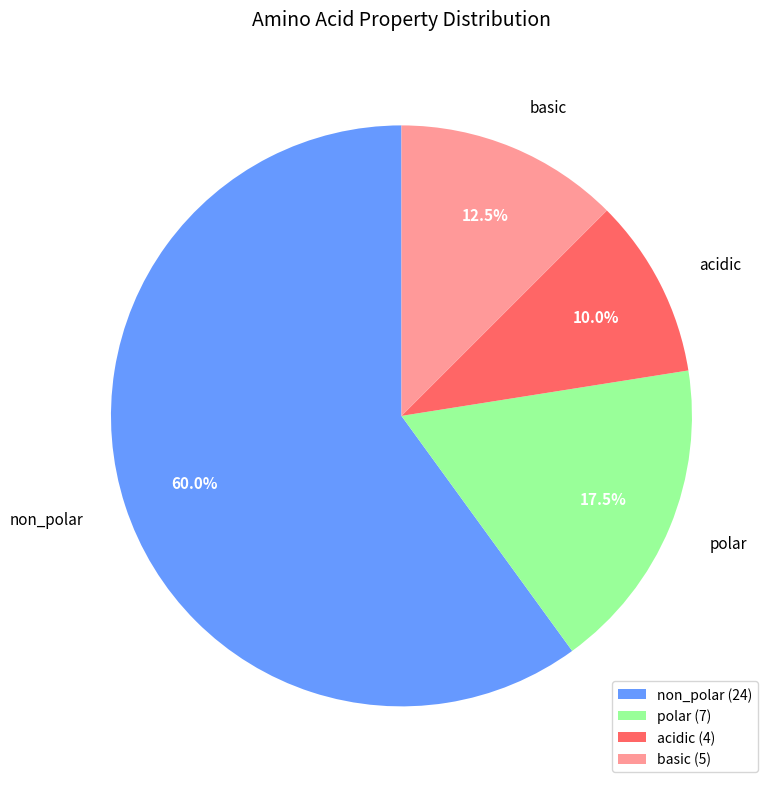

What is the ratio of the value at non_polar to the value at basic?

4.8